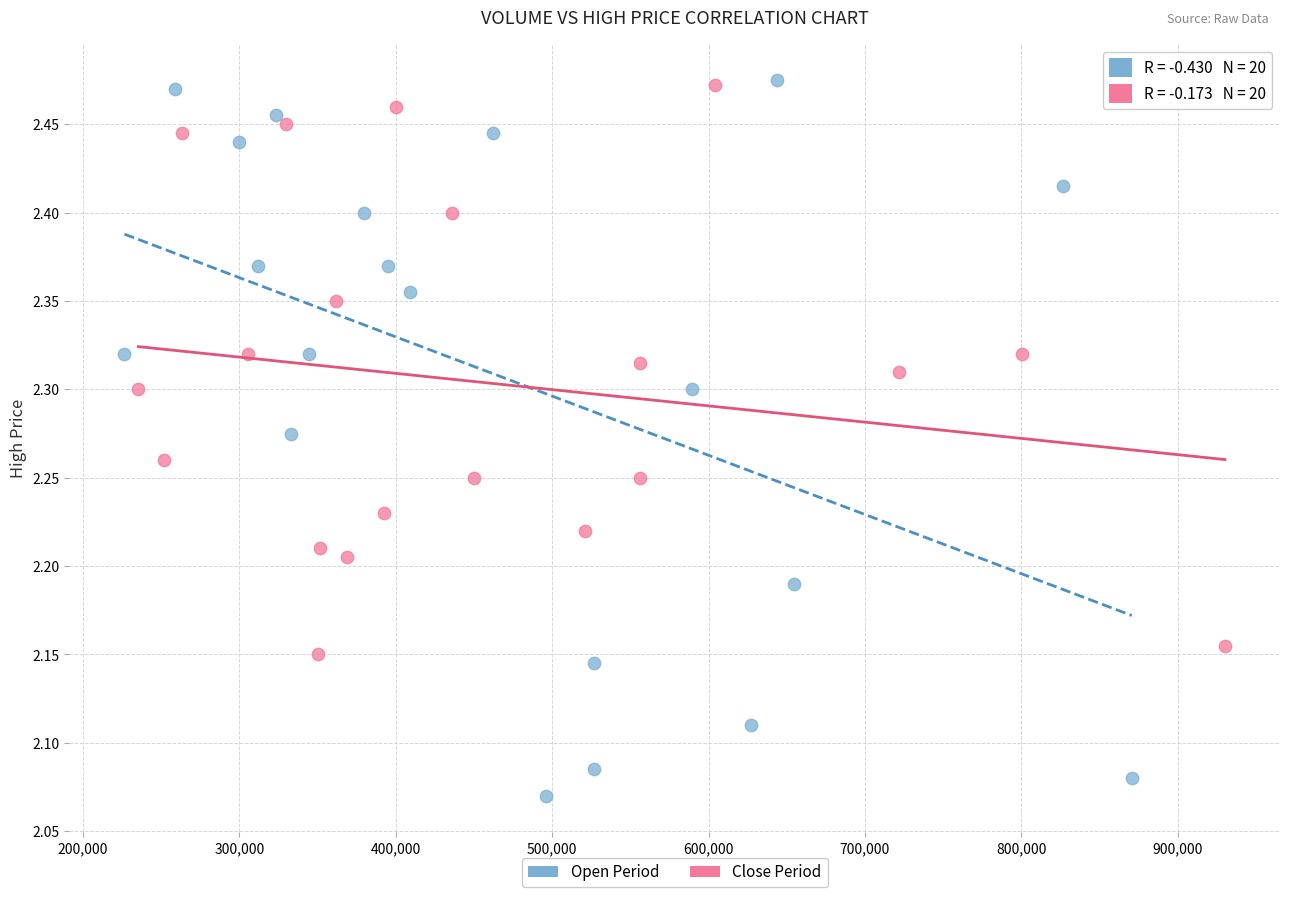

Which series contains the lowest Y value?

Open Period